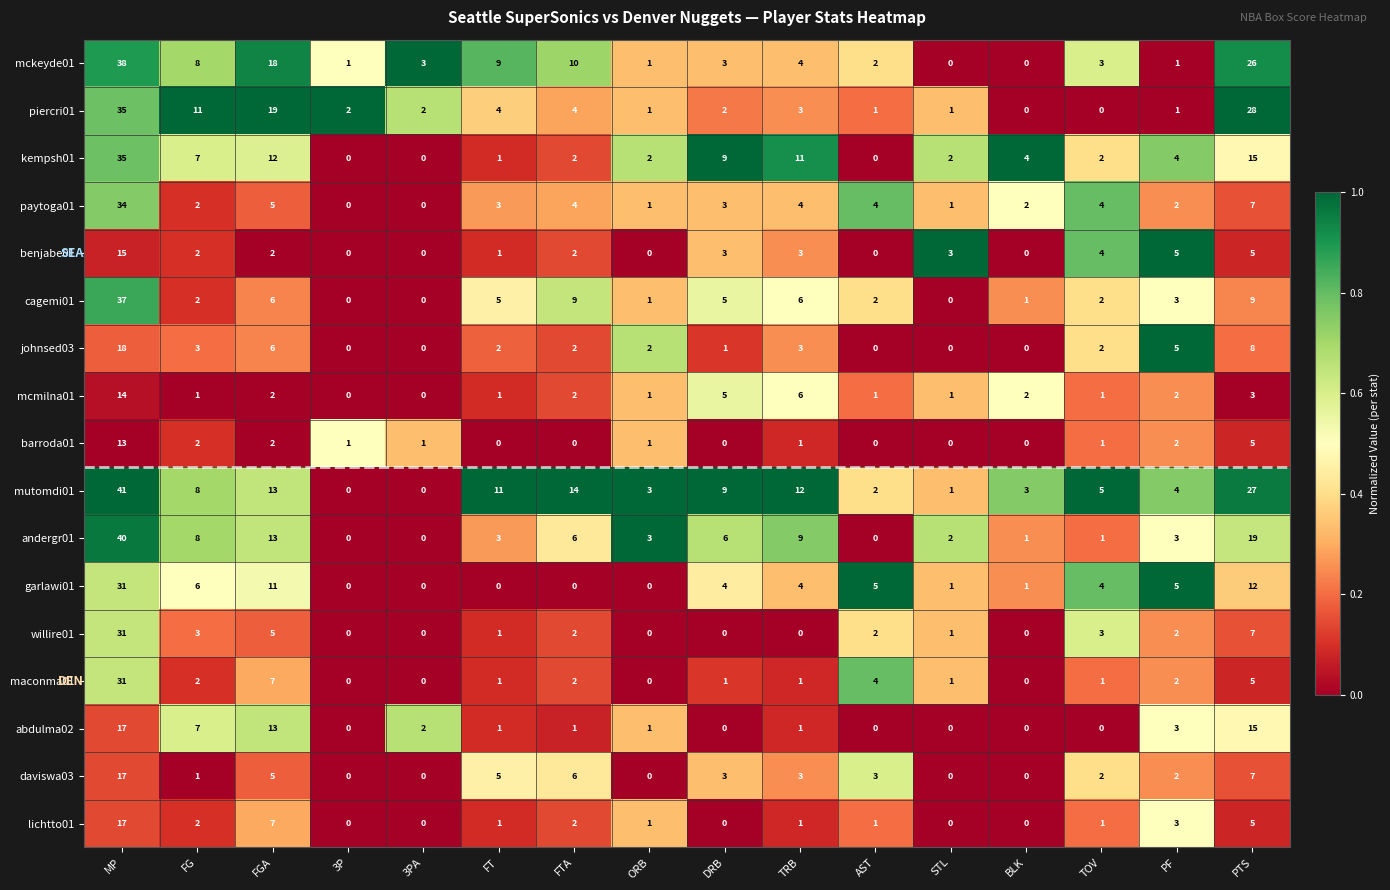

Which label corresponds to the largest value in the chart?

MP